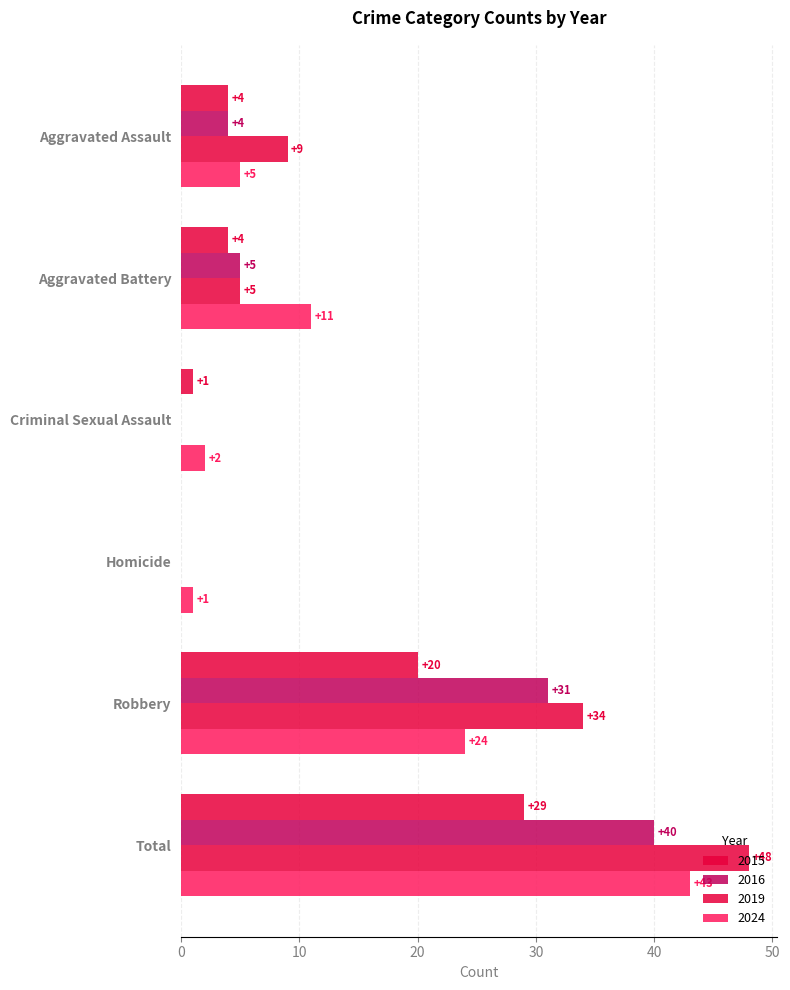

How many positive values does the 2015 series have?

5